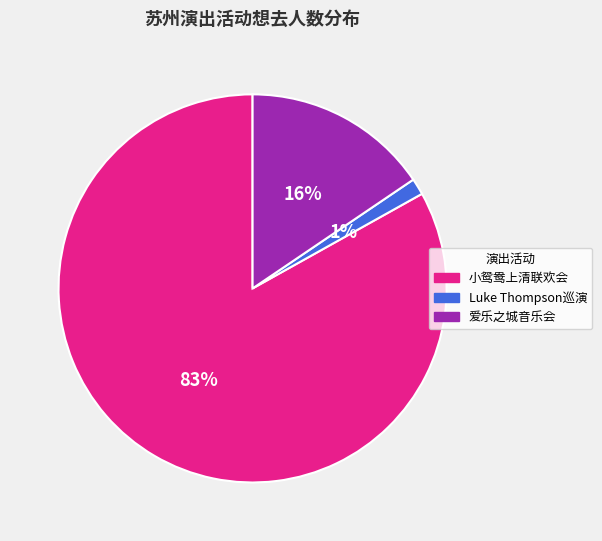

Is the sum of 爱乐之城音乐会 and Luke Thompson巡演 greater than half?

No